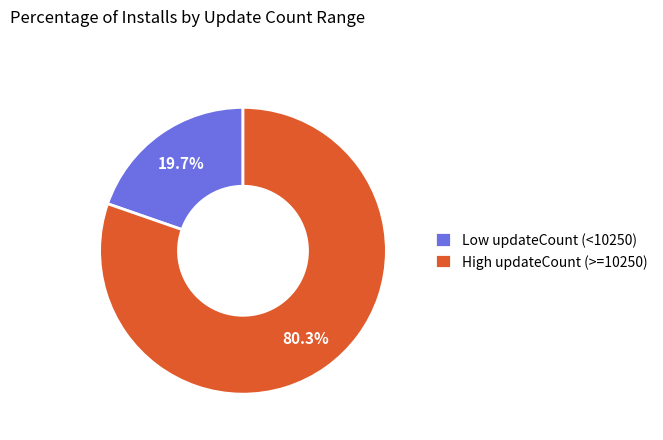

How many slices are in this pie chart?

2